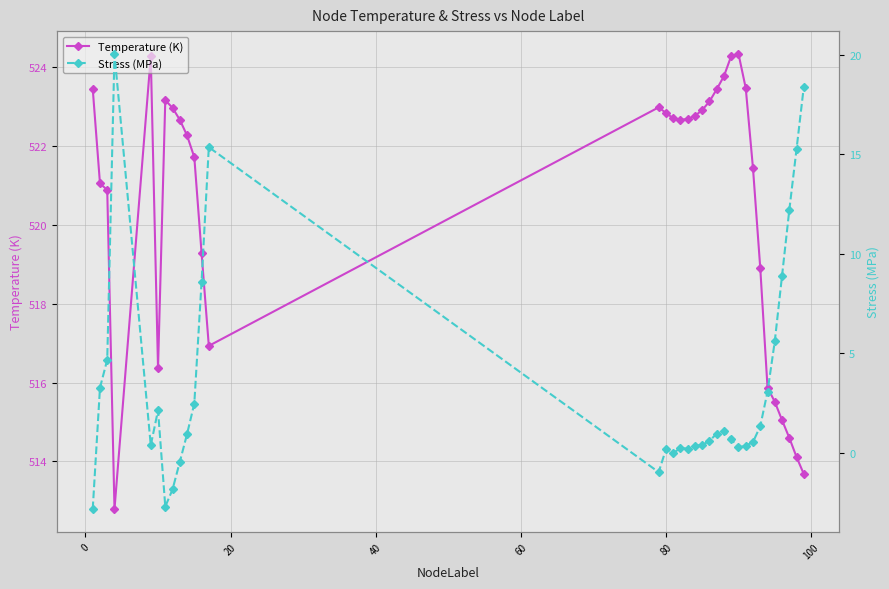

Reading right to left, list all the values displayed in this chart.

Temperature (K): 513.7	514.1	514.6	515.0	515.5	515.9	518.9	521.4	523.5	524.3	524.3	523.8	523.4	523.1	522.9	522.8	522.7	522.7	522.7	522.8	523.0	516.9	519.3	521.7	522.3	522.7	523.0	523.2	516.4	524.3	512.8	520.9	521.1	523.5
Stress (MPa): 18.4	15.3	12.2	8.9	5.6	3.1	1.3	0.5	0.4	0.3	0.7	1.1	1.0	0.6	0.4	0.4	0.2	0.2	-0.0	0.2	-1.0	15.4	8.6	2.5	0.9	-0.5	-1.8	-2.7	2.1	0.4	20.1	4.7	3.3	-2.8